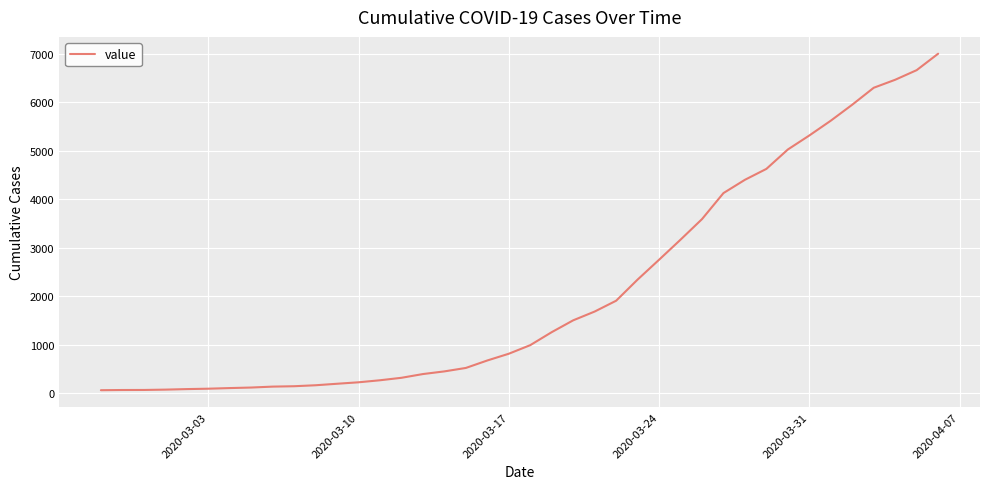

What is the greatest value displayed?

7003